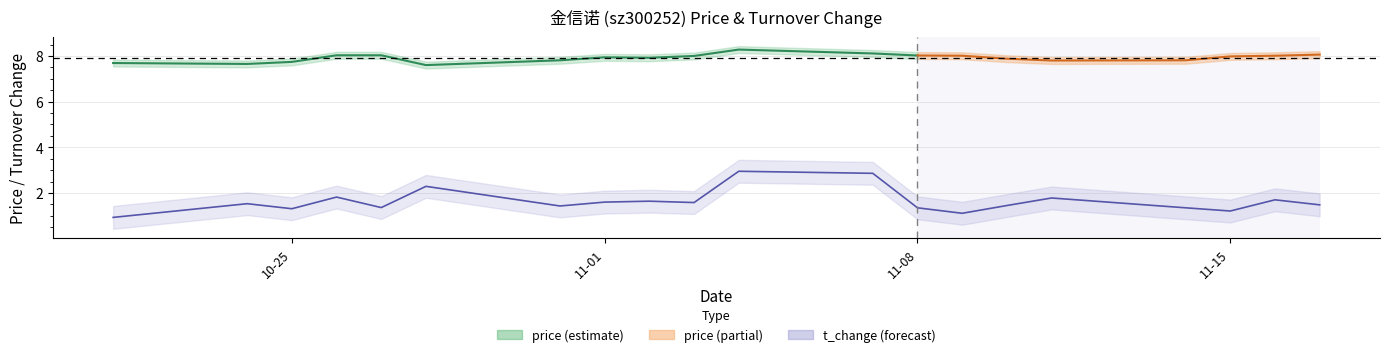

What is the sum of all values?

32.7